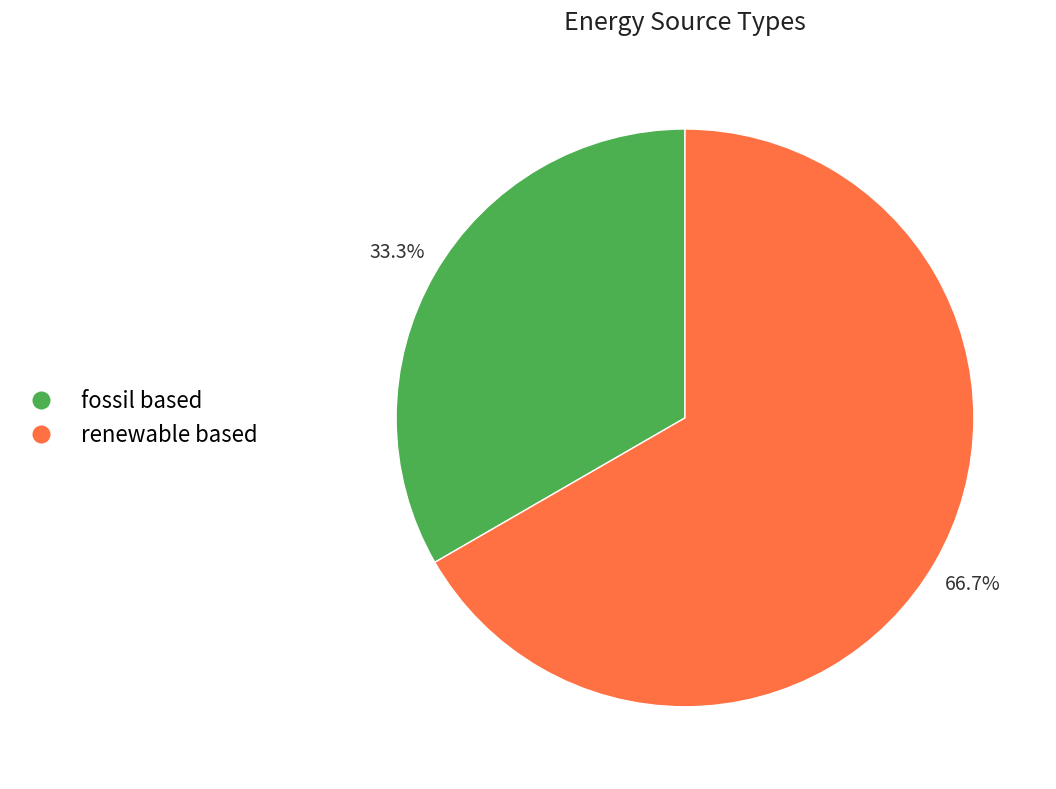

Is fossil based the majority of the pie?

No